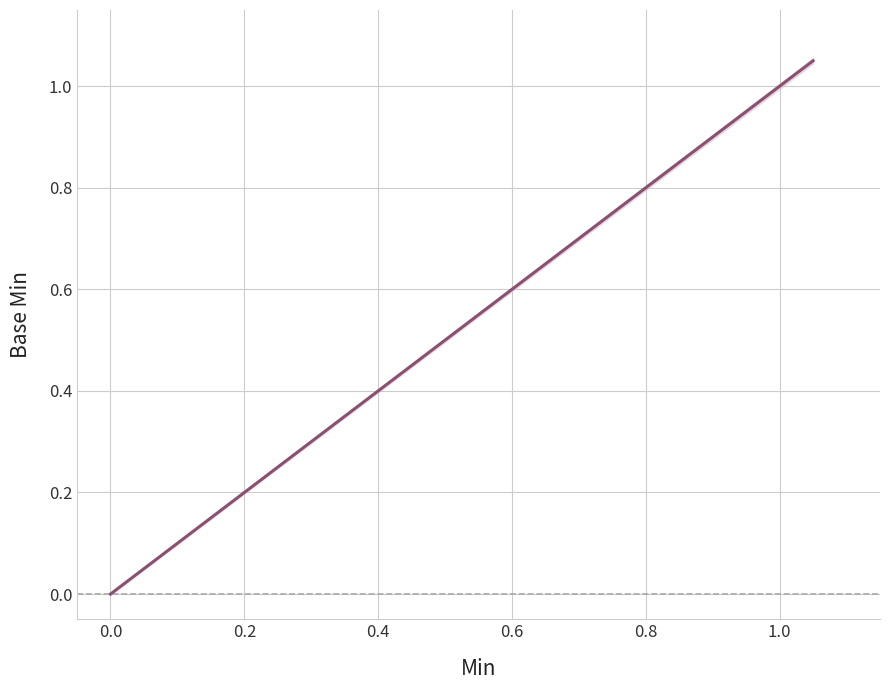

How many lines are shown in the chart?

2